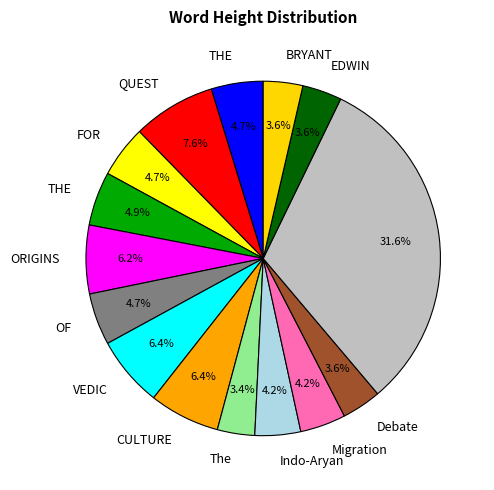

Which slice is the smallest?

The